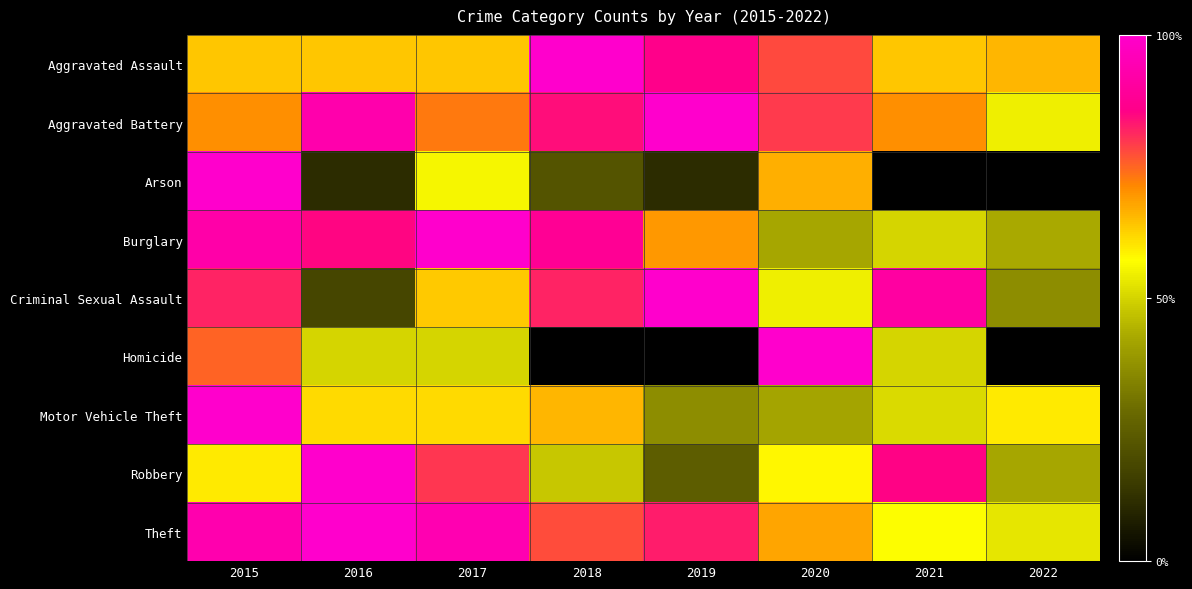

What is the total value across all series at 2015?

736.8